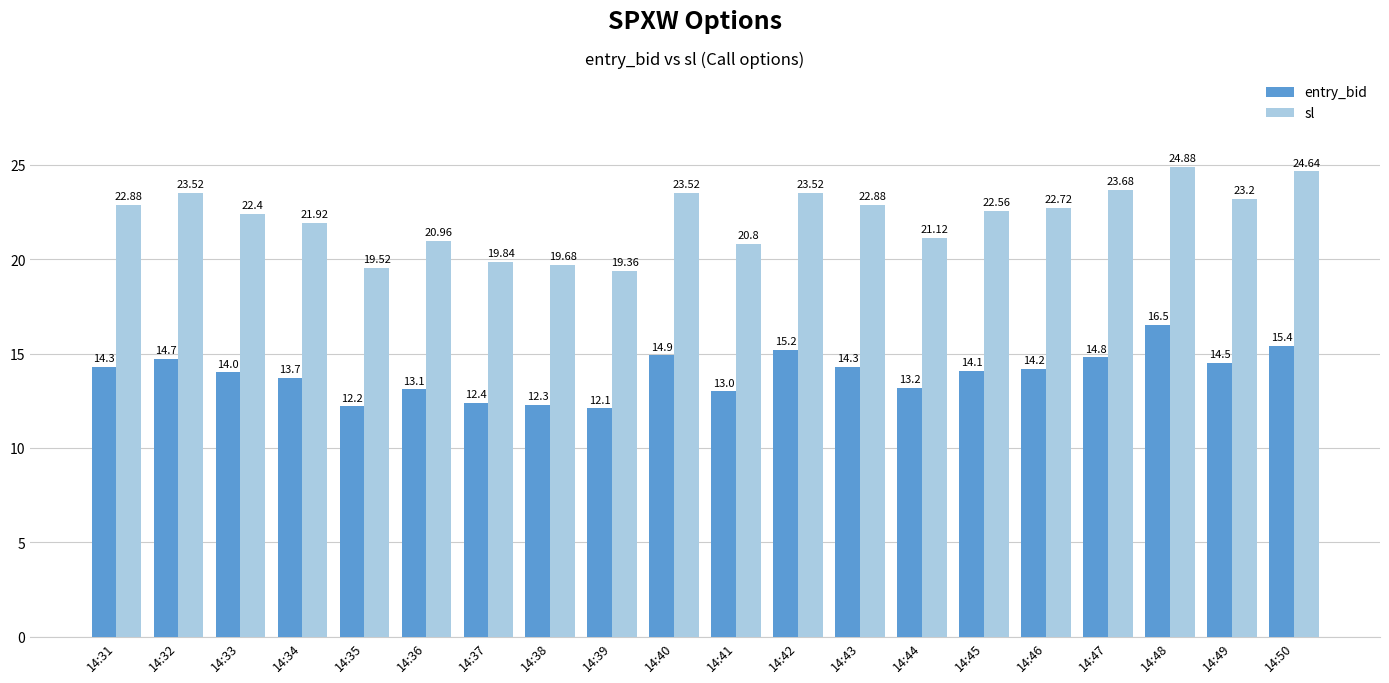

At which category does the chart reach its minimum across all series?

14:39